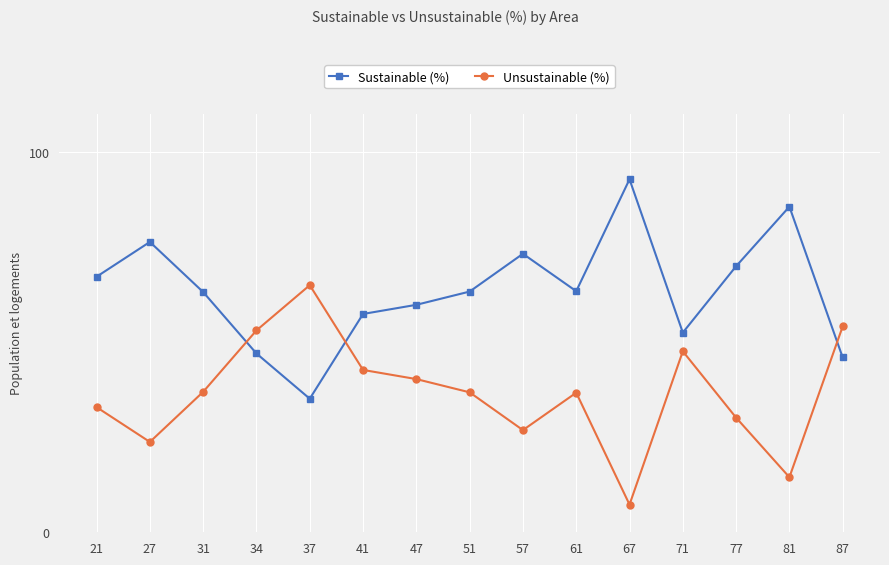

What is the approximate value of Sustainable (%) at 21?

67.1